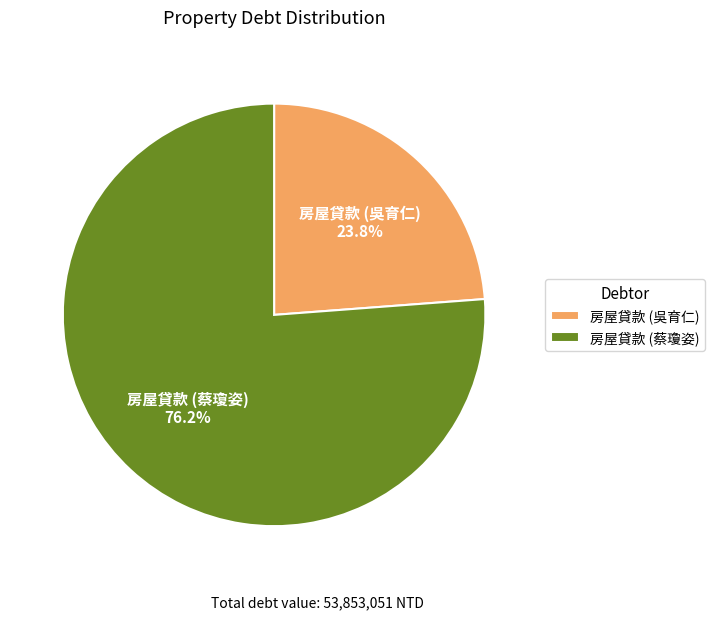

Combined, do 房屋貸款 (吳育仁) and 房屋貸款 (蔡瓊姿) account for over 50%?

Yes